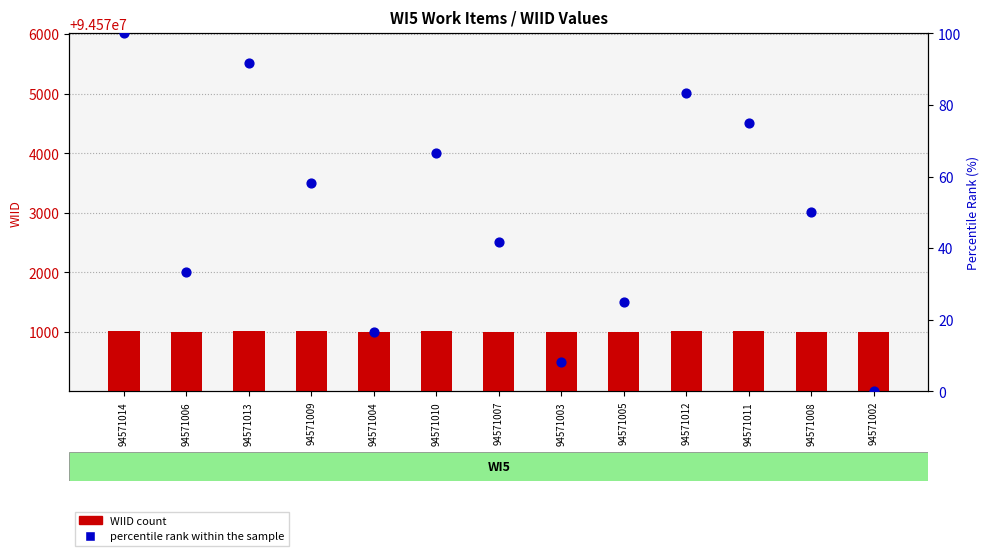

At how many categories does at least one series exceed 479?

13